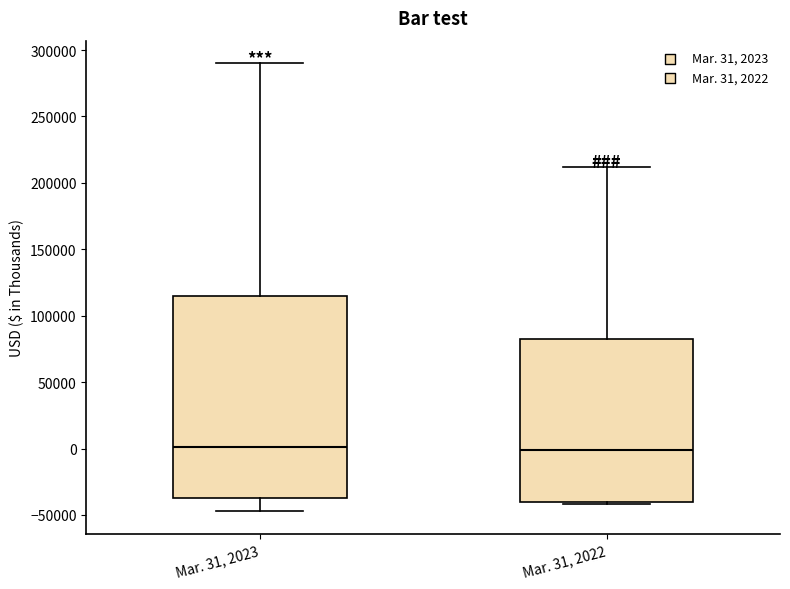

Reading left to right, read every box against the y-axis: the position of its median line, the range the box covers, and the ends of its whiskers. The values are not printed on the chart, so give them approximately, as read against the axis.

Mar. 31, 2023: median 0, box -35000 to 115000, whiskers -45000 to 290000
Mar. 31, 2022: median 0, box -40000 to 85000, whiskers -40000 to 210000